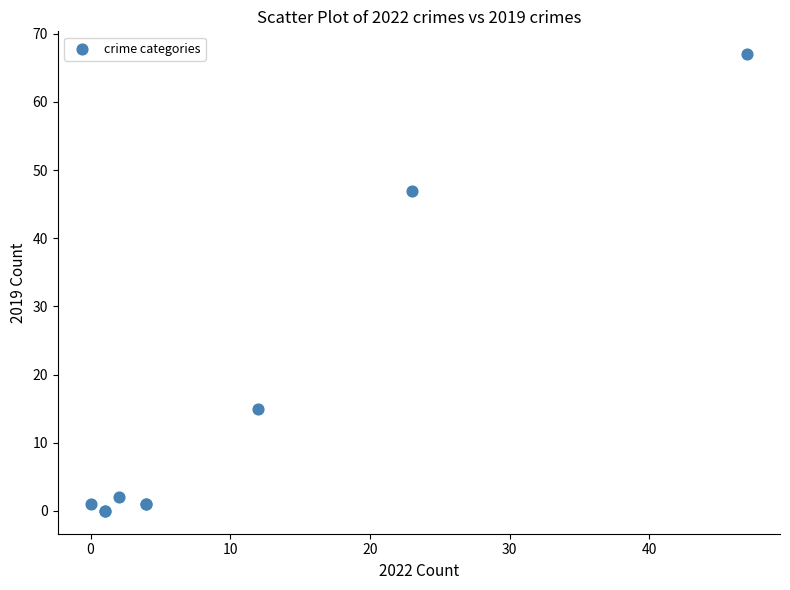

What Y value in the scatter plot is closest to 33?

47